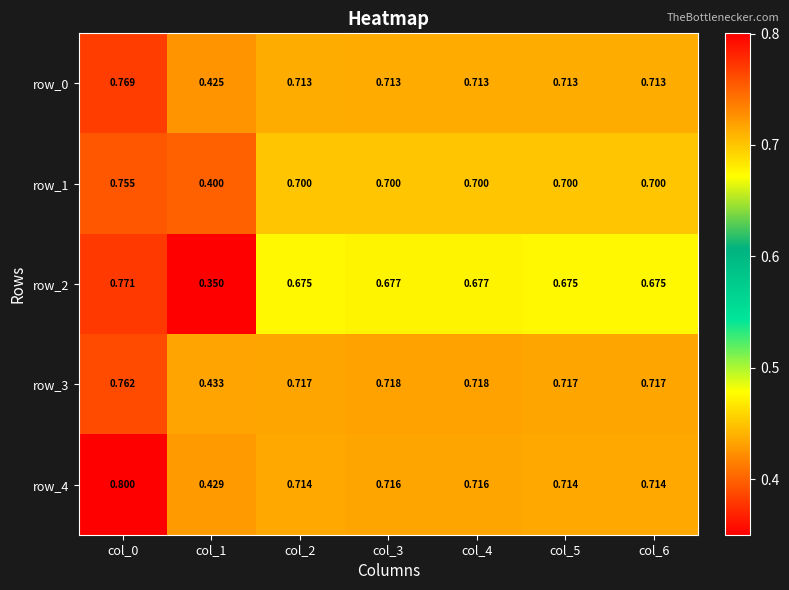

Which category has the highest value across all series?

col_0